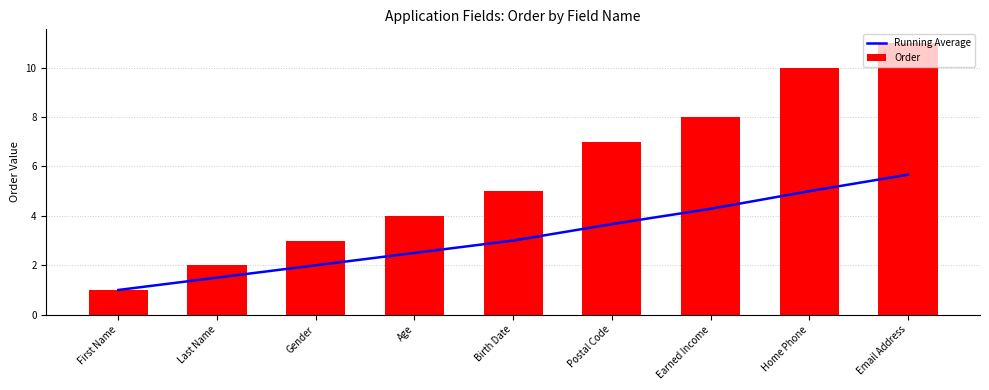

What position from the left is Earned Income?

7